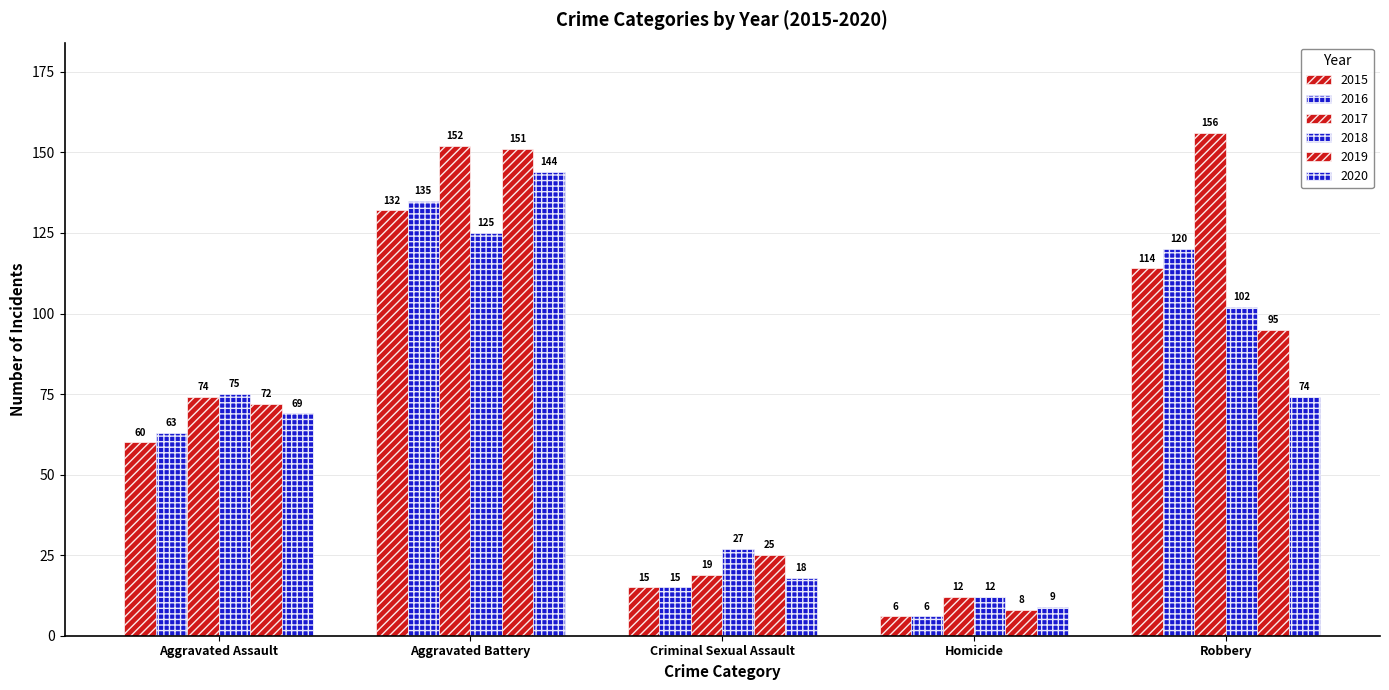

What is the sum of all 2015 values?

327